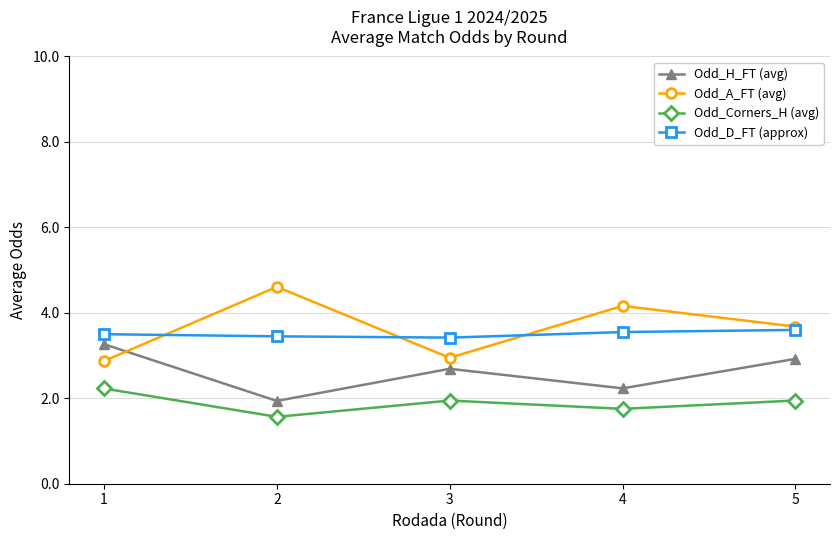

What is the maximum value for Odd_Corners_H (avg)?

2.2